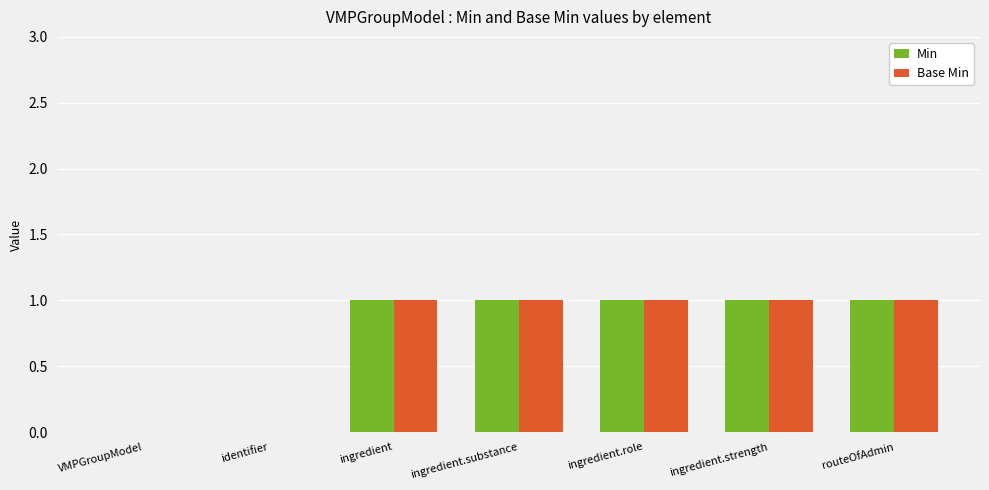

The value of Base Min at VMPGroupModel is 0. True or false?

True